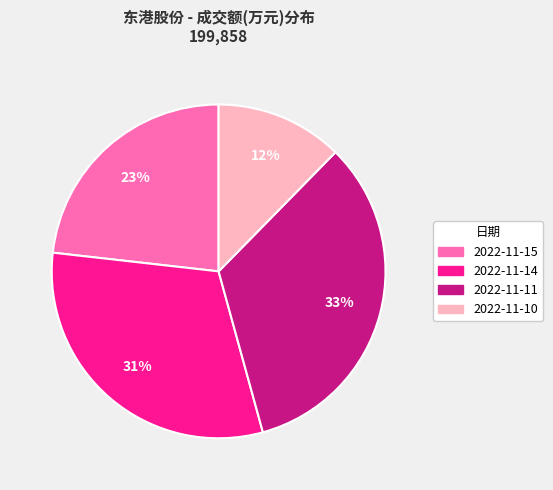

What is the largest slice in the pie chart?

2022-11-11